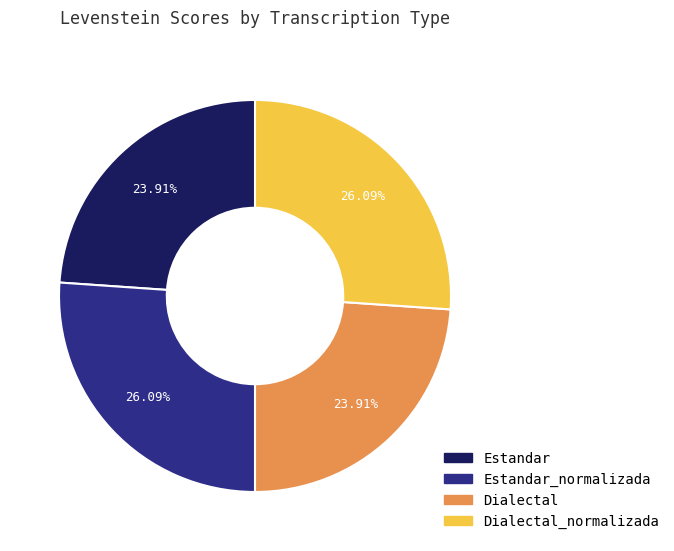

To the nearest percent, what percentage of the pie is Estandar_normalizada?

26%